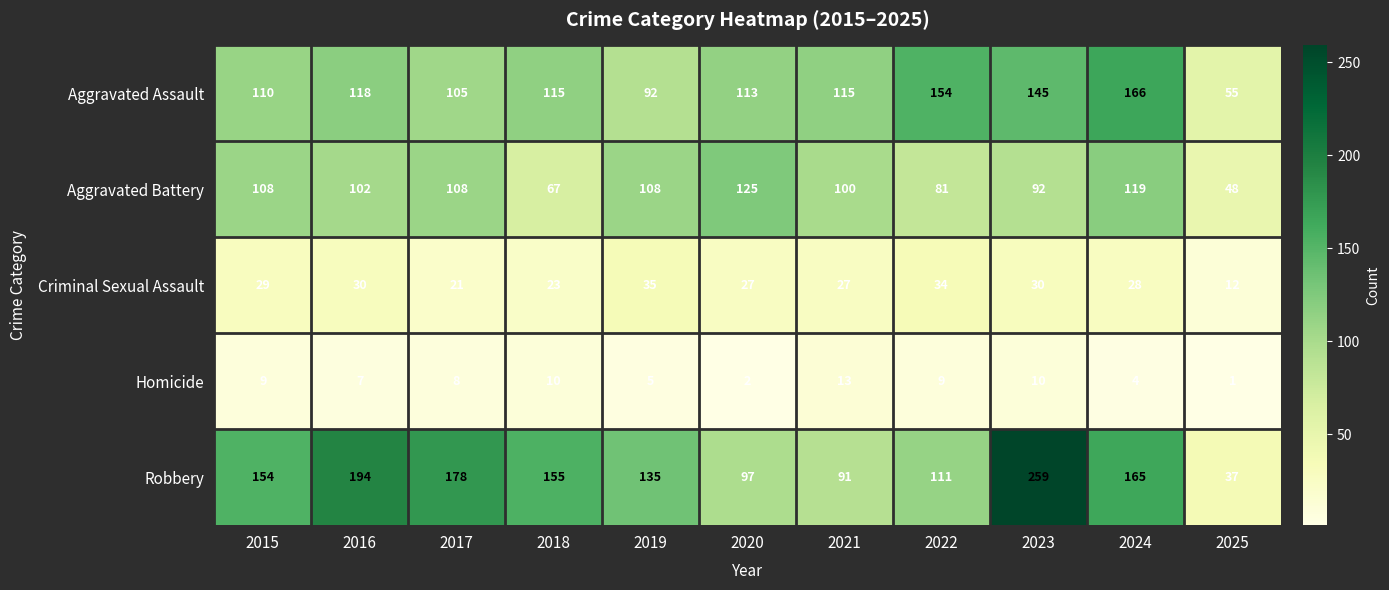

Which series has the largest total across all categories?

Robbery